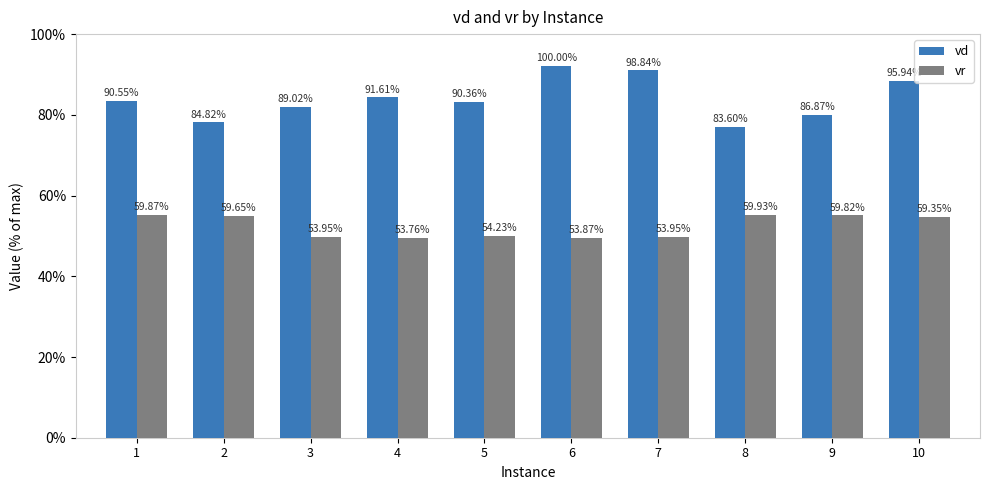

Are the bars grouped side by side (vs. stacked)?

Yes